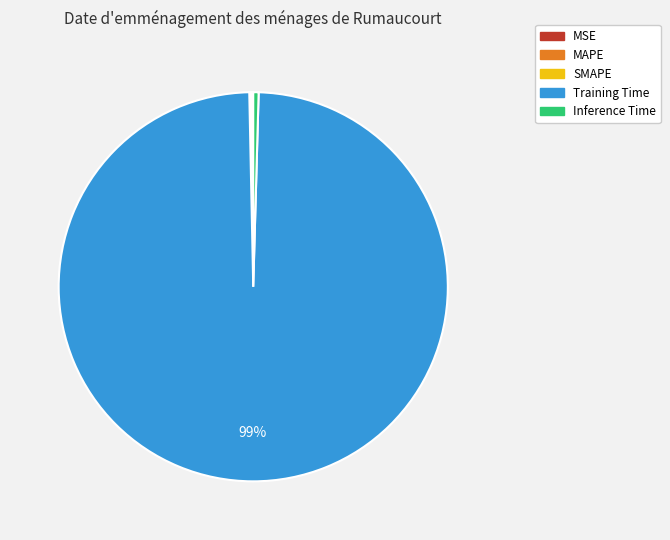

True or false: Inference Time accounts for 14% of the total.

False